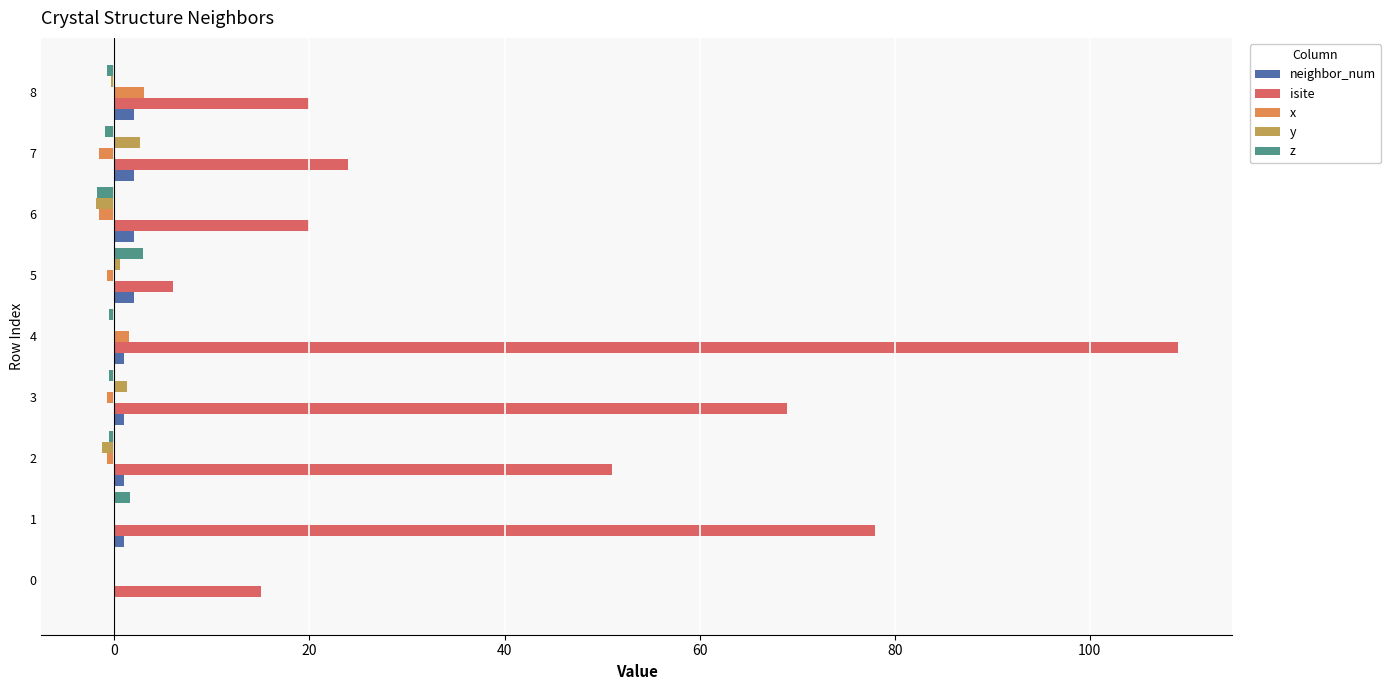

At which label does y reach its peak?

7